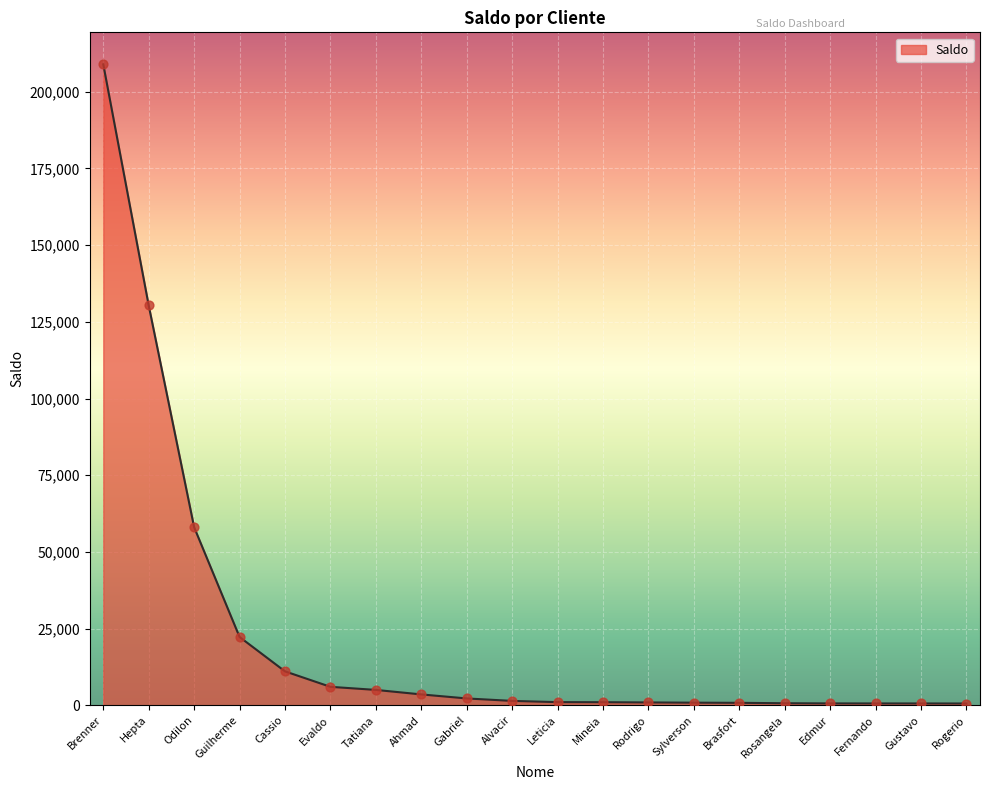

Approximately how many times larger is the value at Sylverson compared to Tatiana?

0.2